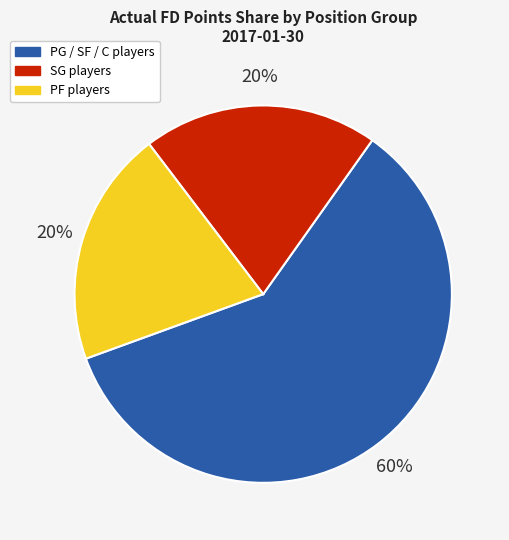

Does any single category account for the majority?

Yes